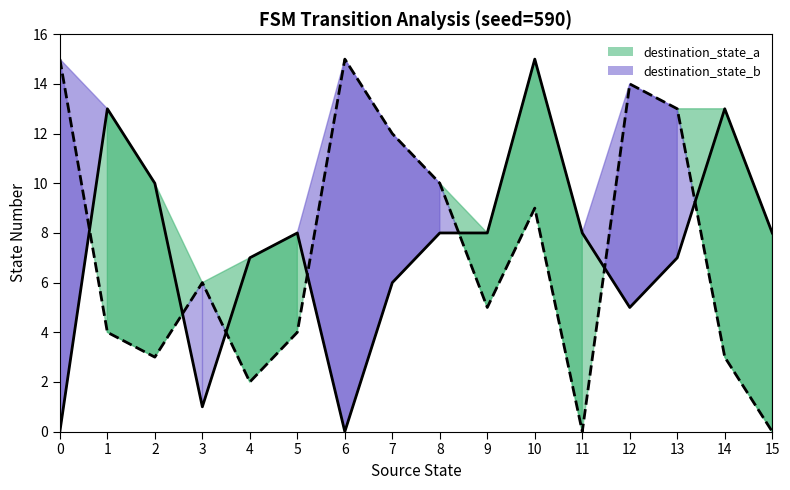

What is the sum of all destination_state_b (line) values?

115